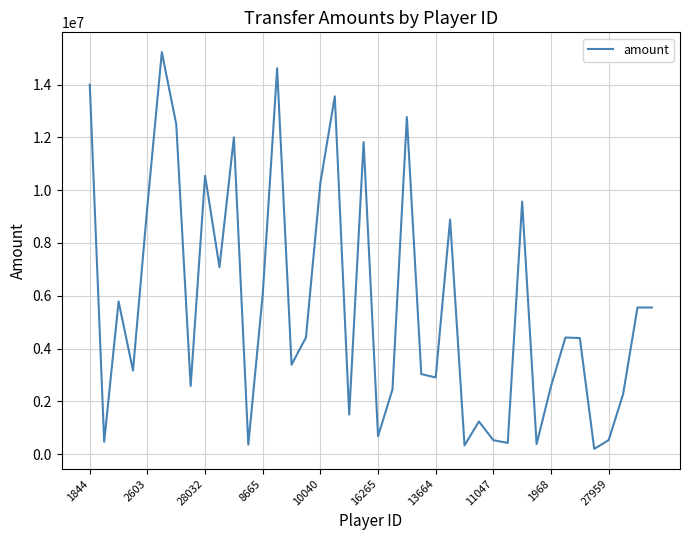

What is the maximum value shown in the chart?

15228562